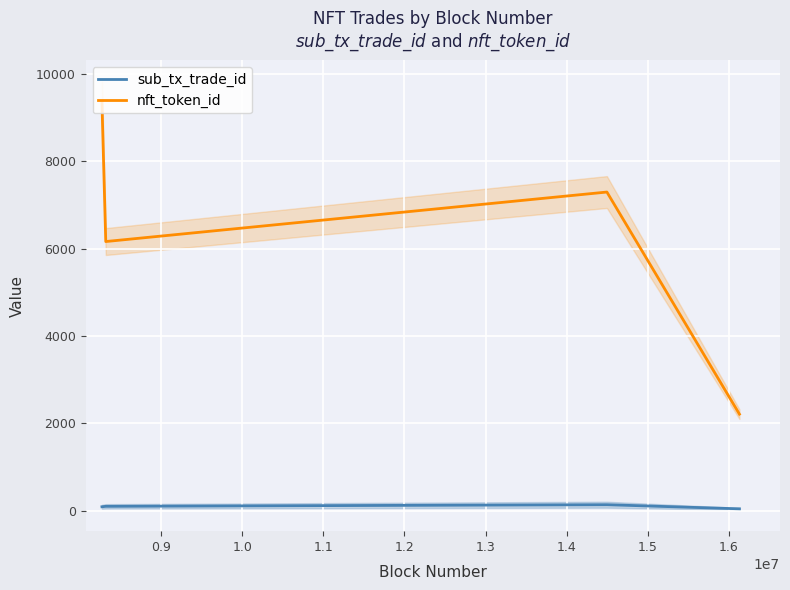

True or false: nft_token_id and sub_tx_trade_id intersect in this chart.

False